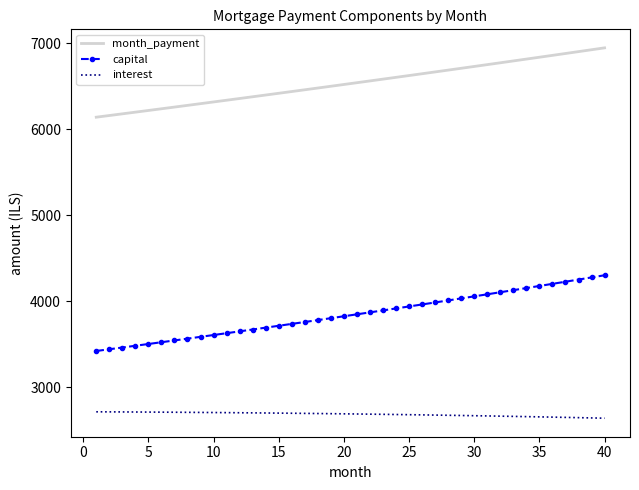

Which series has the largest range (max minus min)?

capital